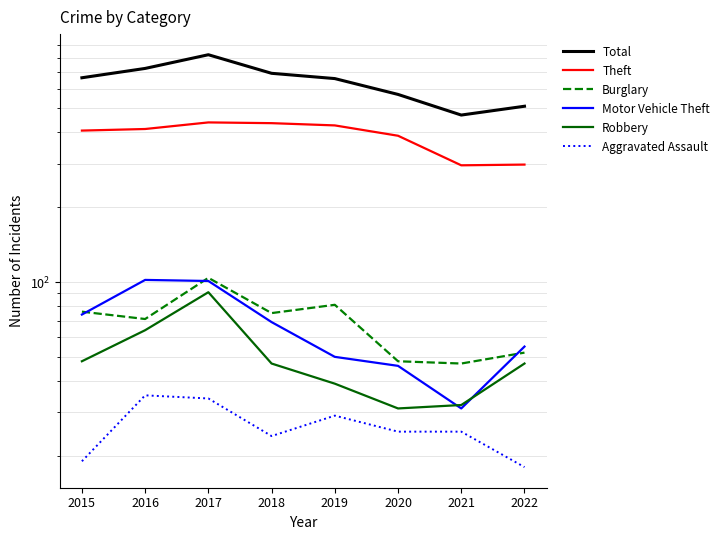

Is the value of Robbery at 2016 greater than the value of Aggravated Assault at 2015?

Yes